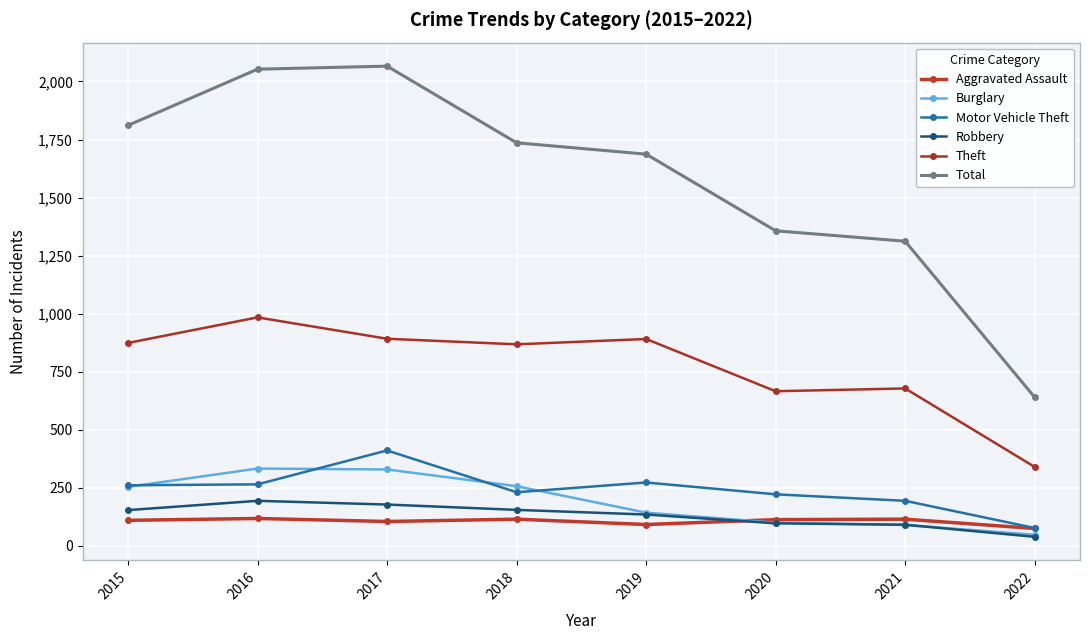

How many interior local valleys does the Aggravated Assault series have?

2